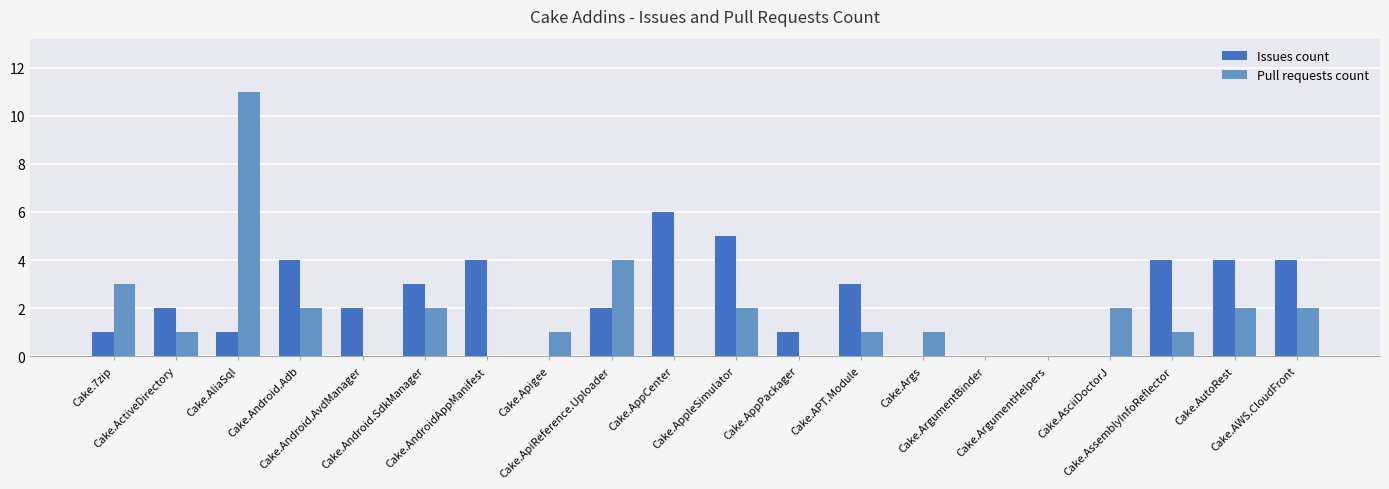

What are all the series names shown in the legend?

Issues count, Pull requests count